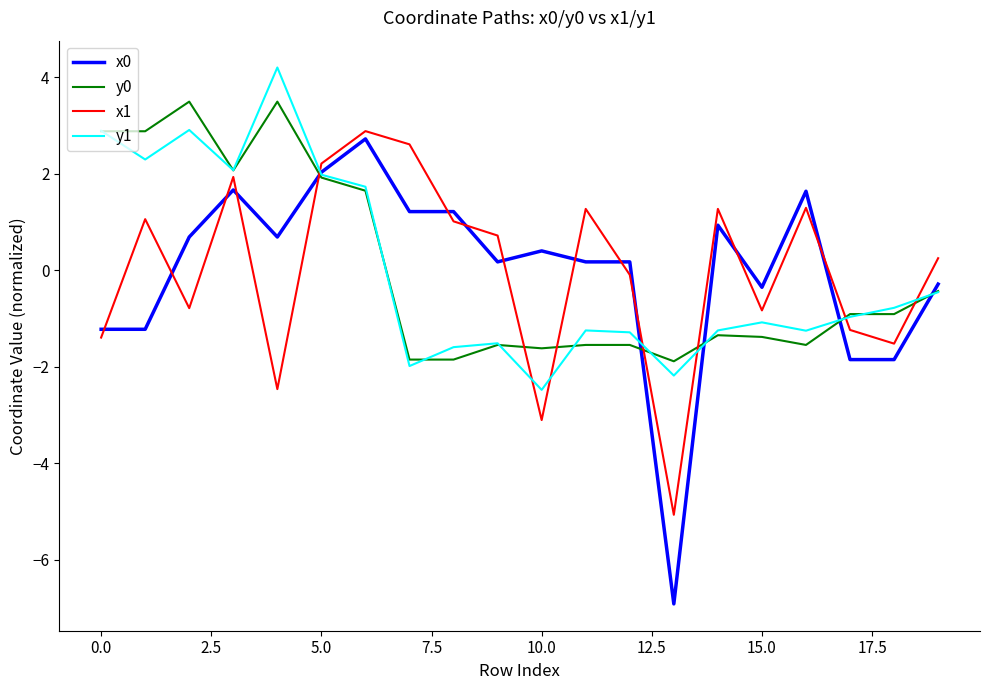

What is the minimum value for y0?

-1.9